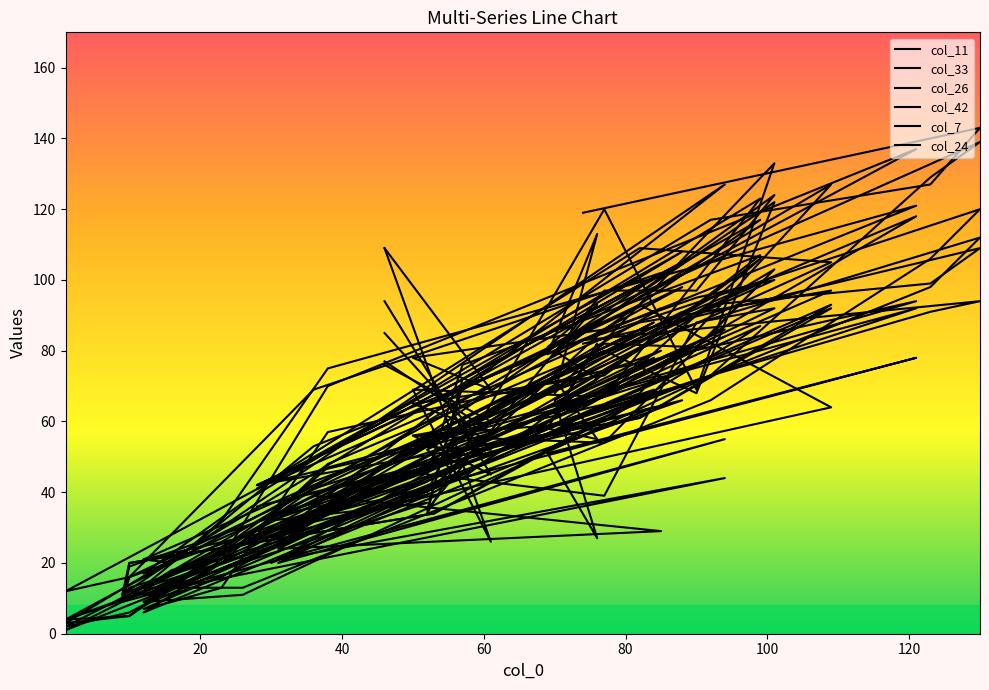

How many data points in col_26 are less than 57?

20